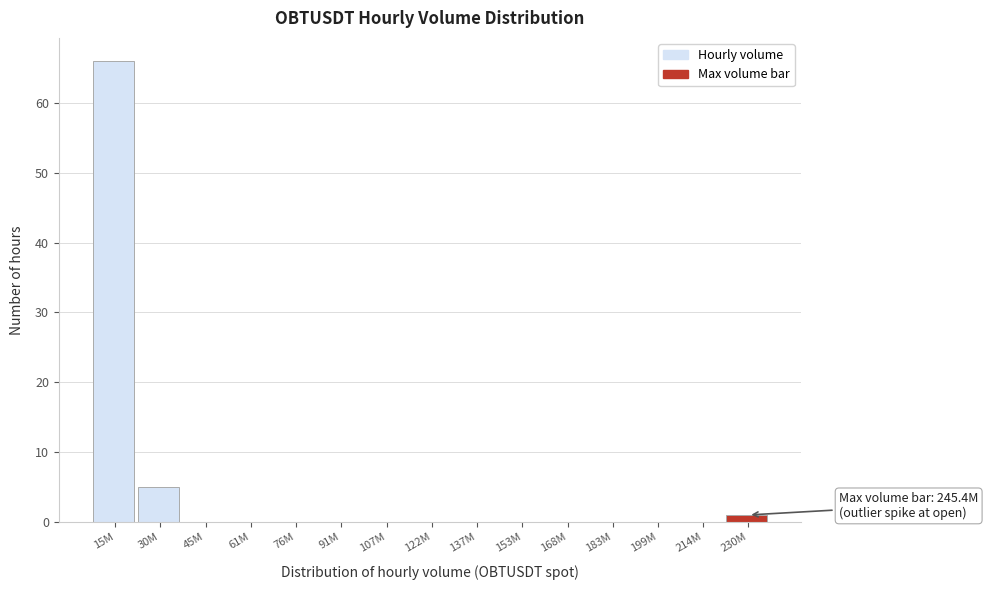

Reading left to right, transcribe all the data shown in this chart.

15M=66	30M=5	45M=0	61M=0	76M=0	91M=0	107M=0	122M=0	137M=0	153M=0	168M=0	183M=0	199M=0	214M=0	230M=1